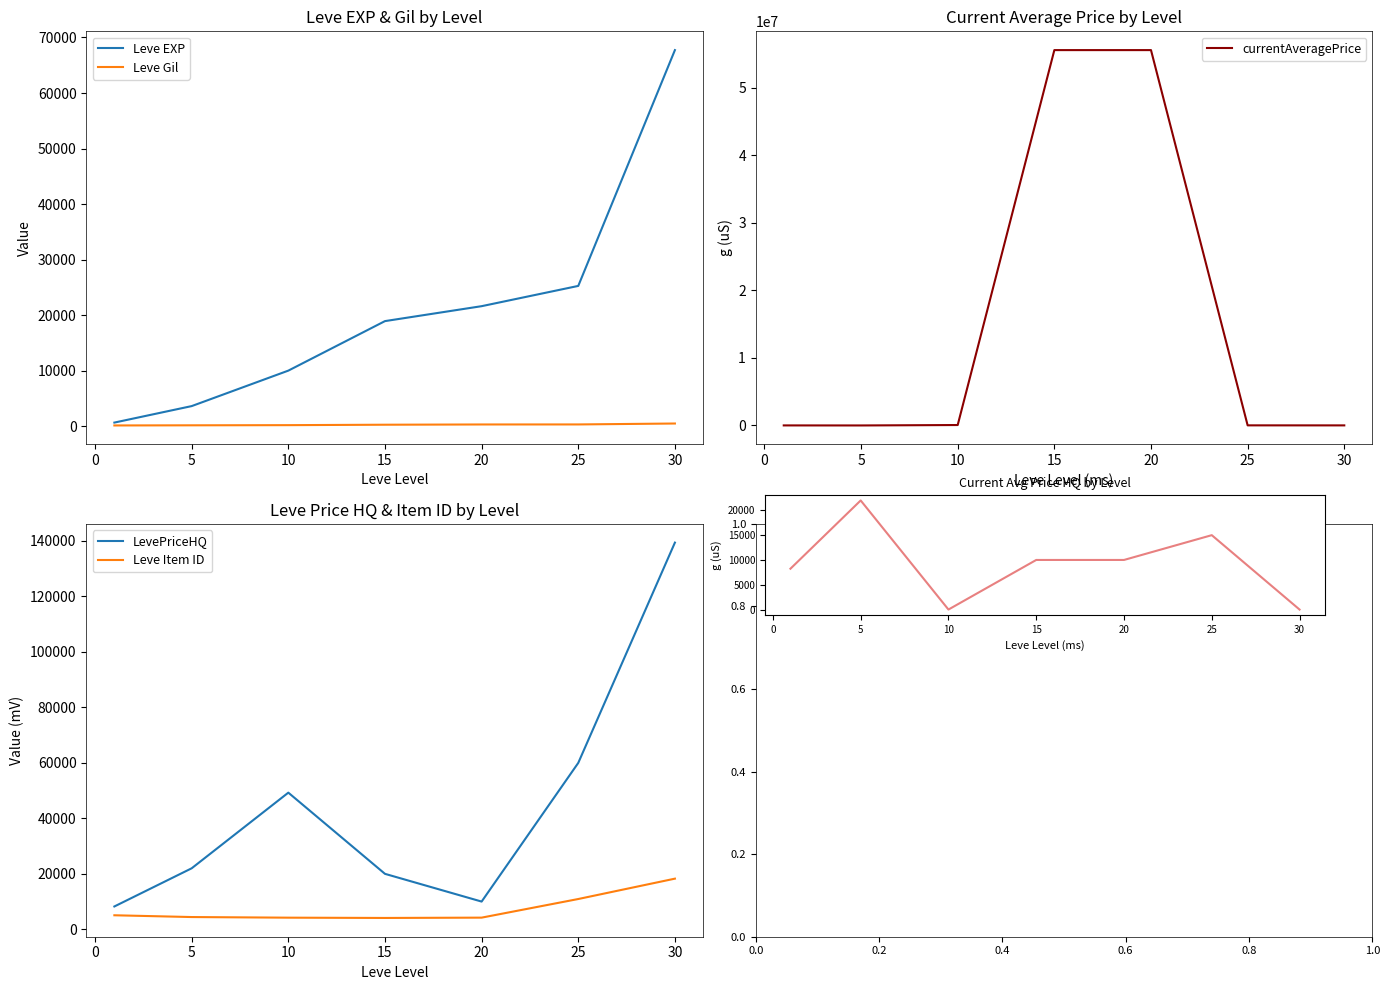

True or false: Leve Item ID has a value of 4095 at 15.

True